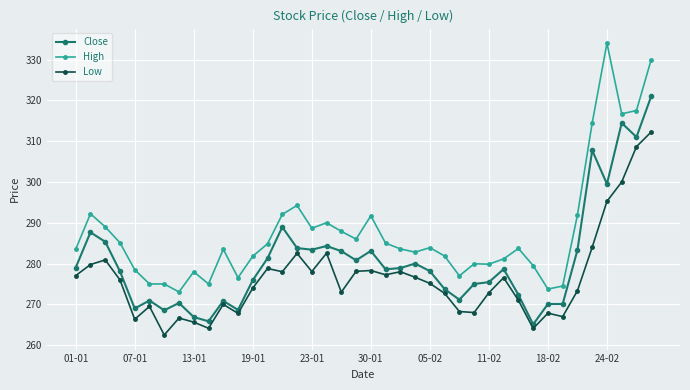

At how many categories does at least one series exceed 298?

5